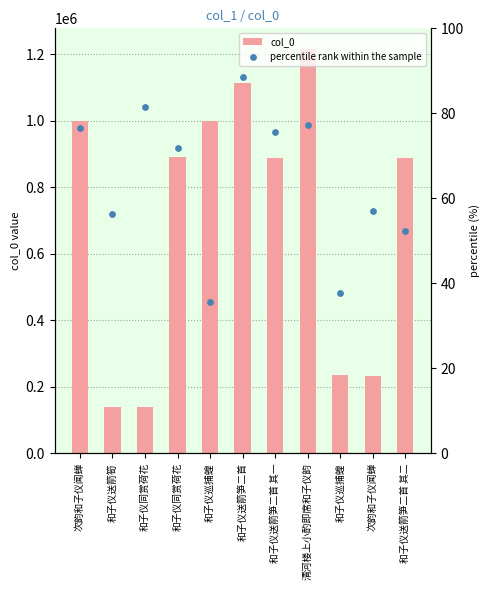

What is the total value across all series at 和子仪送箭笋二首 其二?

888760.2